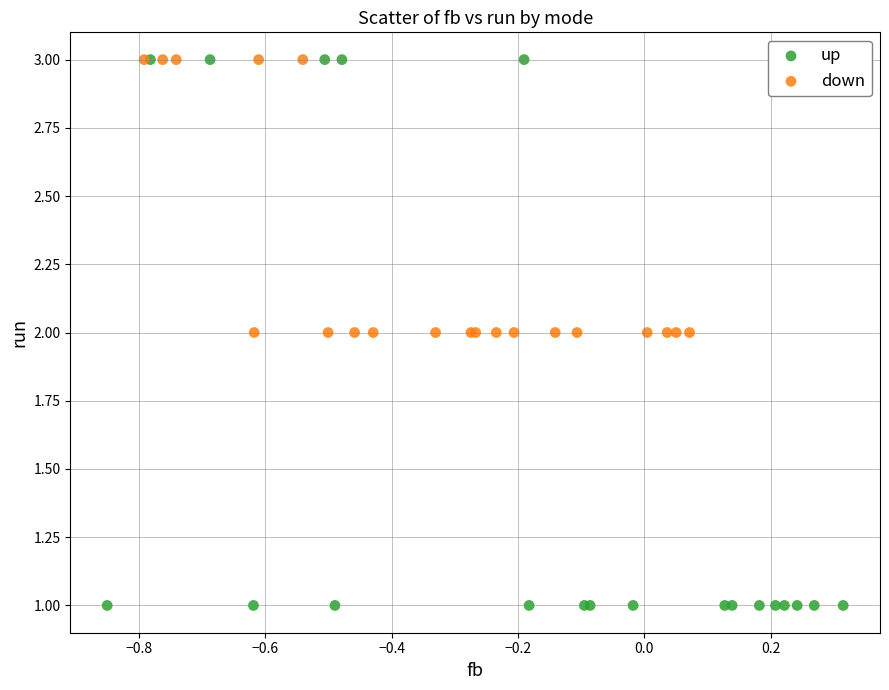

What are all the series names shown in the legend?

up, down